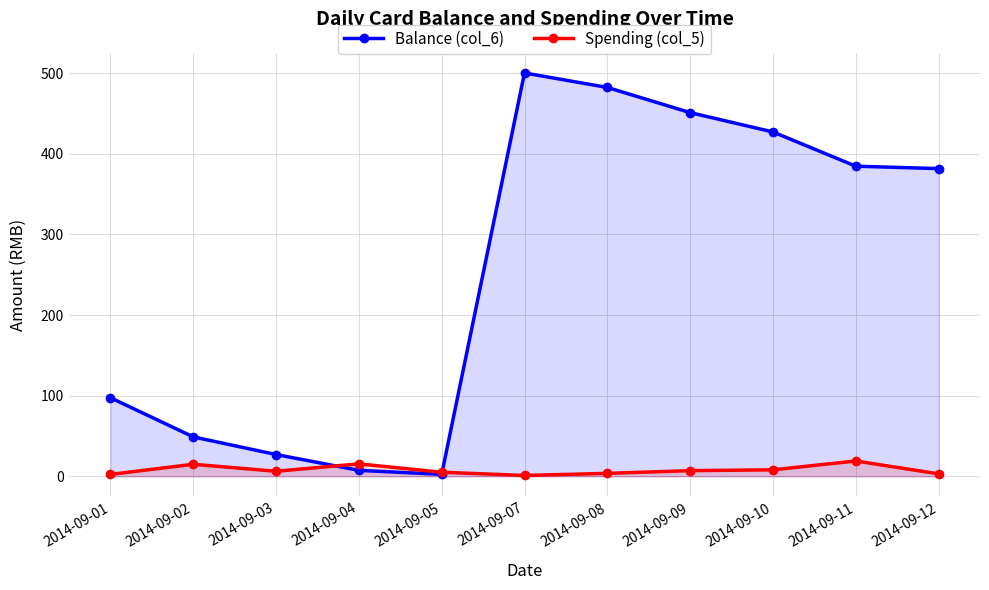

Reading left to right, transcribe all the data shown in this chart.

Balance (col_6): 97.5	48.9	27.0	7.4	2.4	500.4	482.4	451.2	427.2	384.7	381.7
Spending (col_5): 2.3	14.9	6.2	15.4	5.0	1.0	3.6	7.0	8.0	19.0	3.0